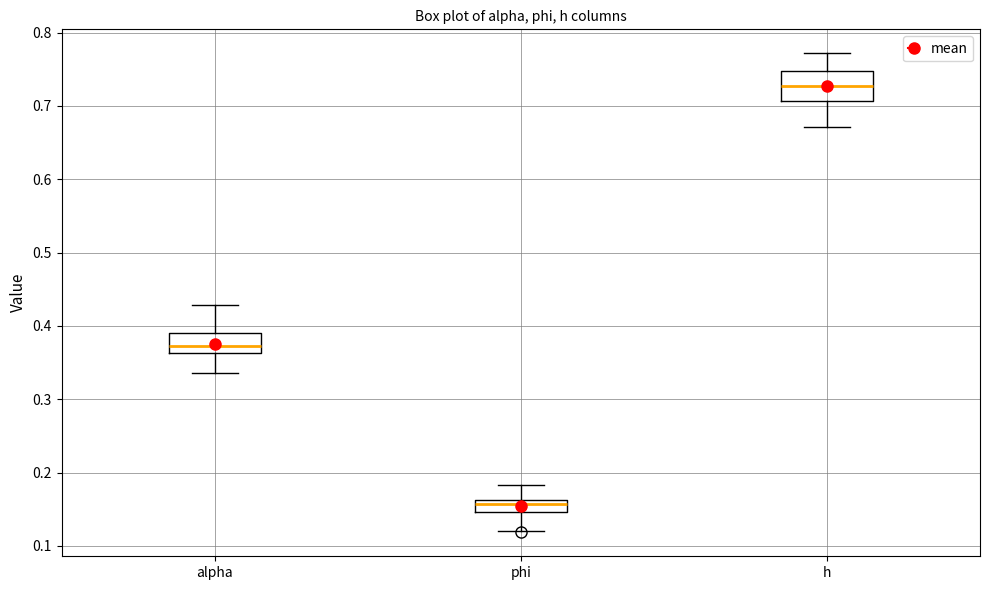

Which box is the tallest, from its lower edge to its upper edge?

h